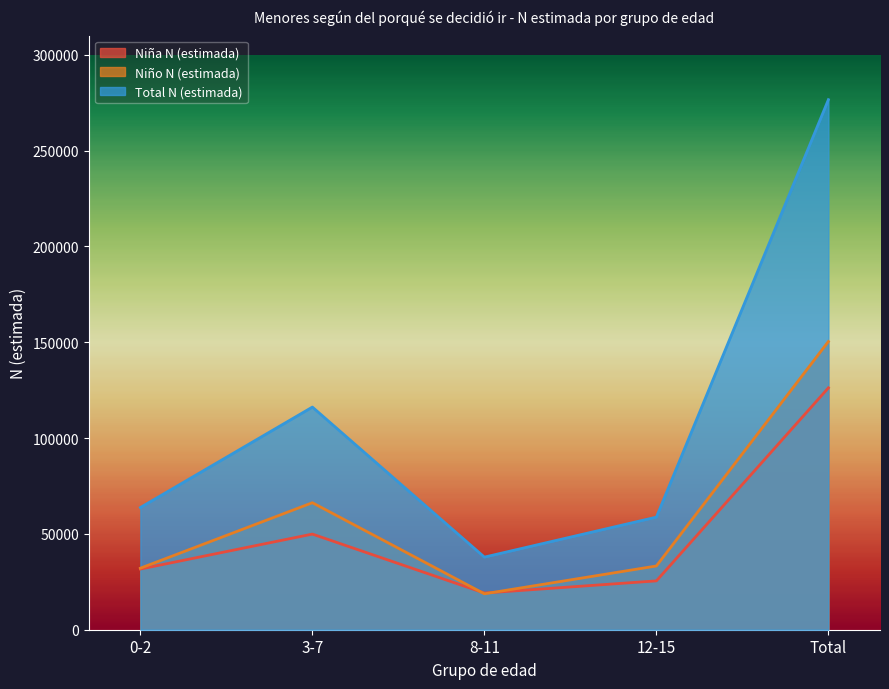

The Total N (estimada) series shows 58752 at 12-15. True or false?

True